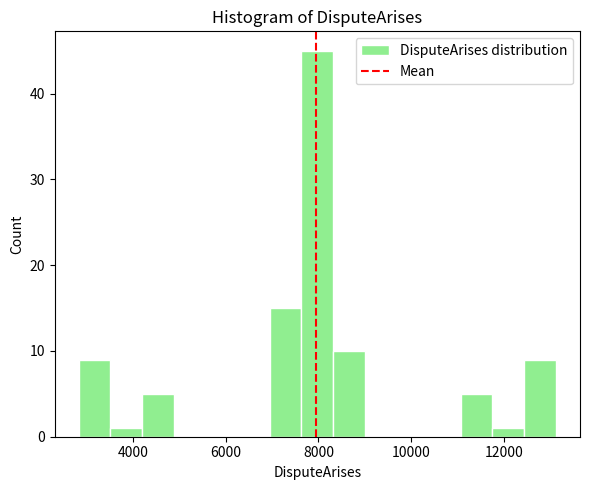

Around what value on the x-axis is the tallest bar? Give the approximate position of its centre, as read against the axis.

8000